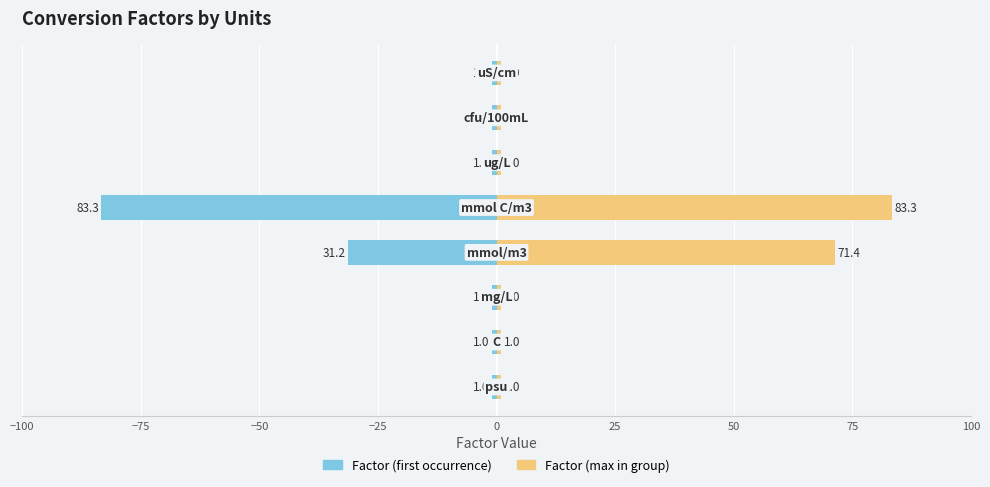

Is it true that Factor (first occurrence) equals -83.3 at 0?

True